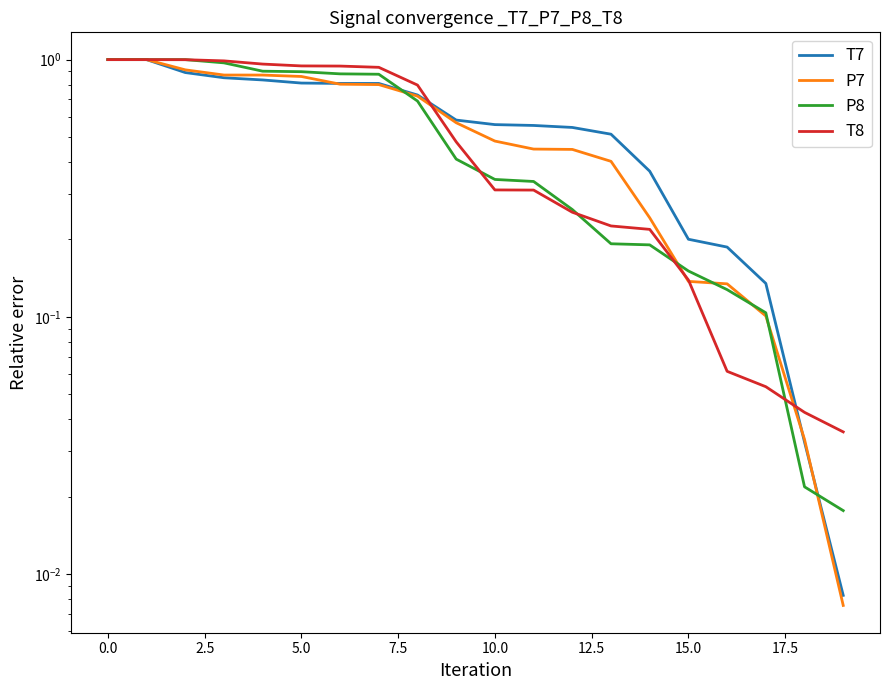

True or false: P7 has more than 1 points higher than both neighbors.

False